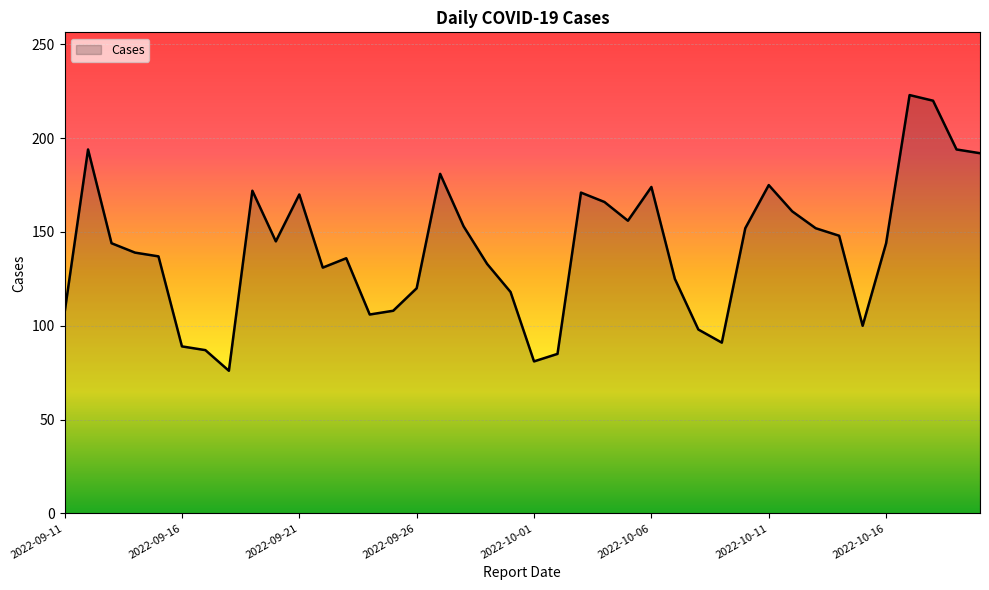

What is the smallest value displayed?

76